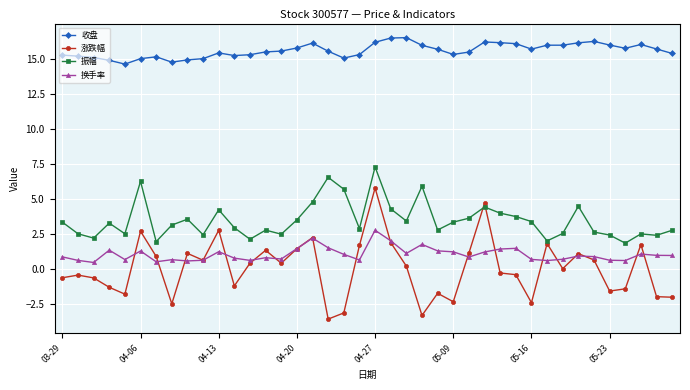

True or false: 涨跌幅 and 振幅 intersect in this chart.

True